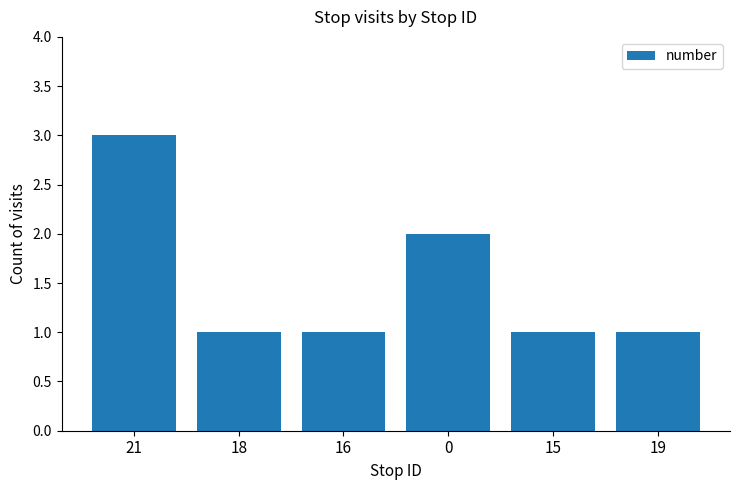

What is the value of the 2nd bar from the left?

1